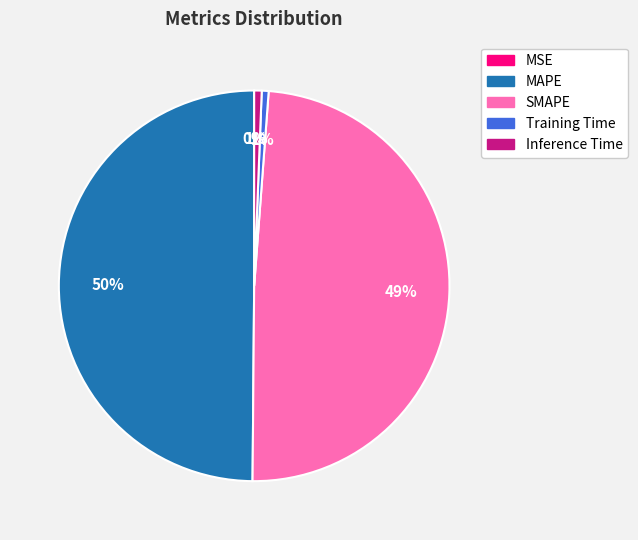

Between SMAPE and Training Time, which is larger?

SMAPE